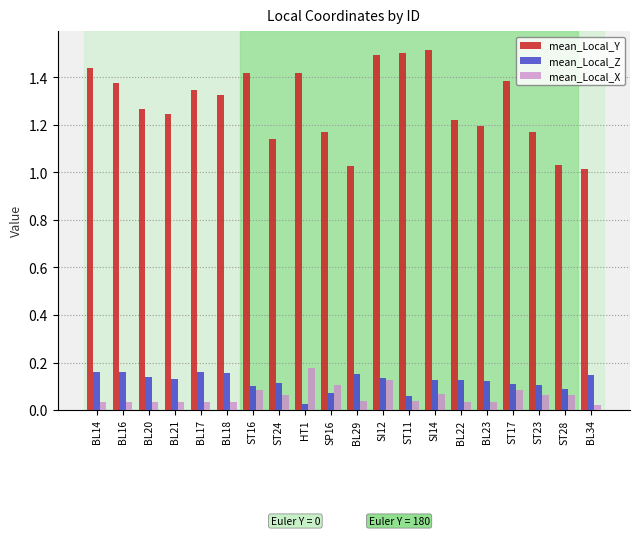

At BL16, list the series in order from smallest to largest.

mean_Local_X, mean_Local_Z, mean_Local_Y